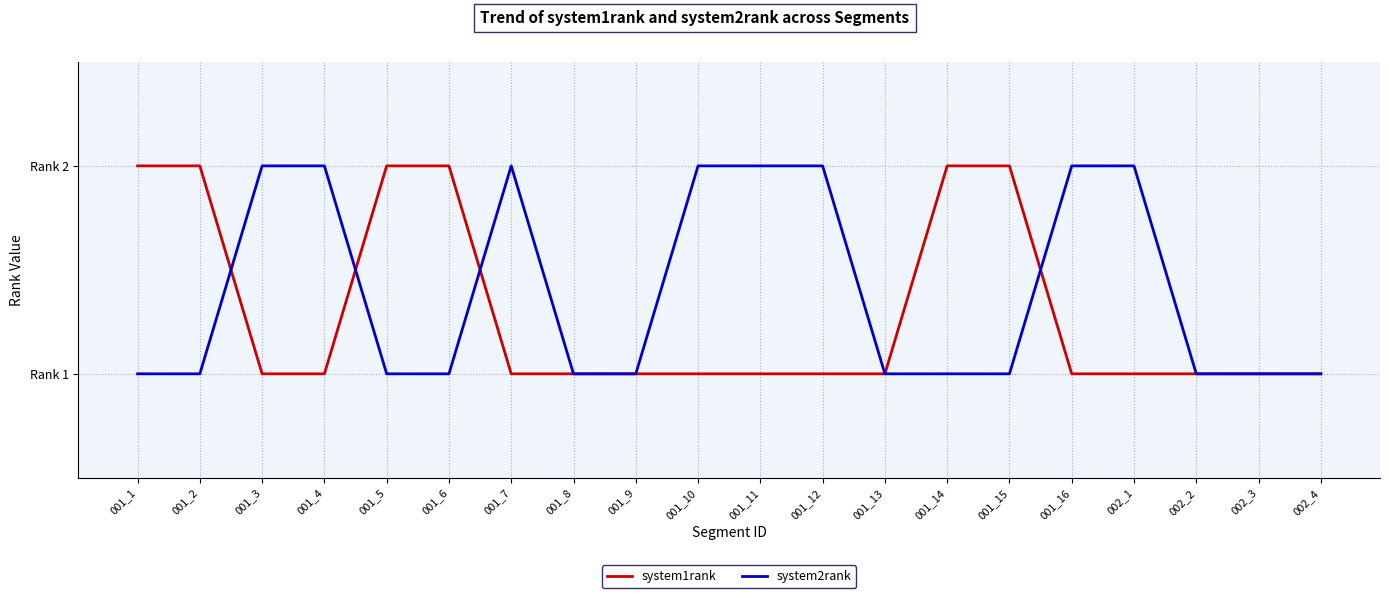

Does the chart have visible grid lines?

Yes